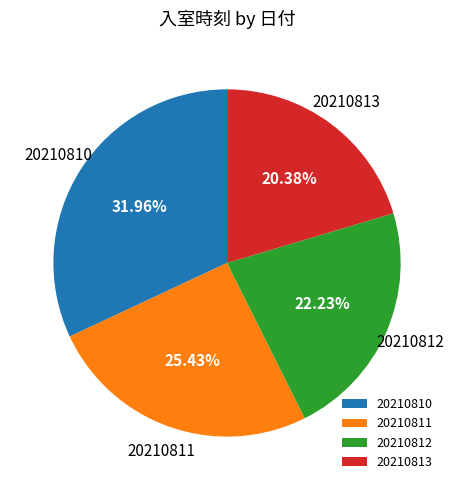

The 20210812 slice represents 15% of the pie. True or false?

False